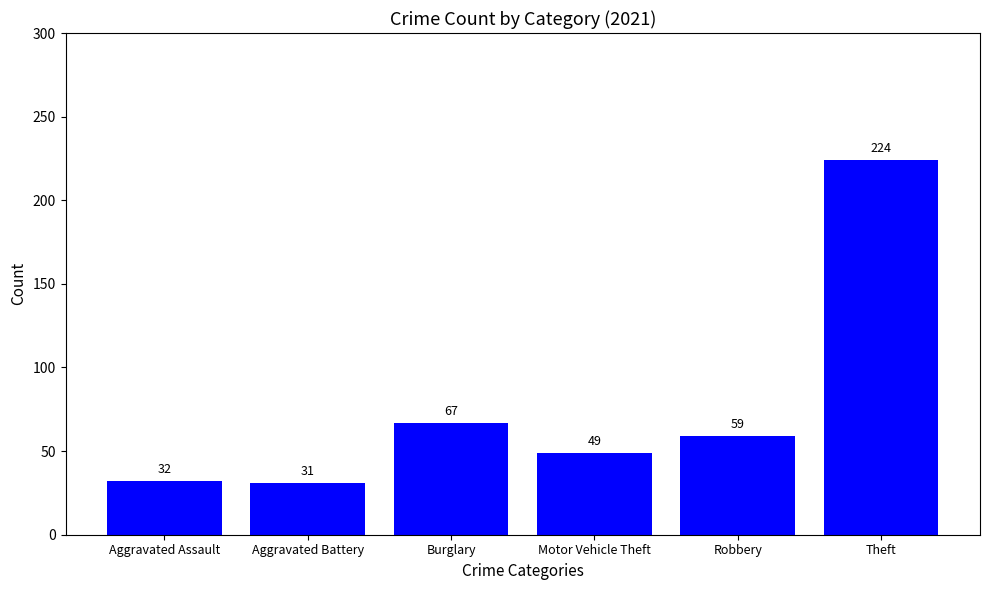

What is the label of the 4th bar from the left?

Motor Vehicle Theft